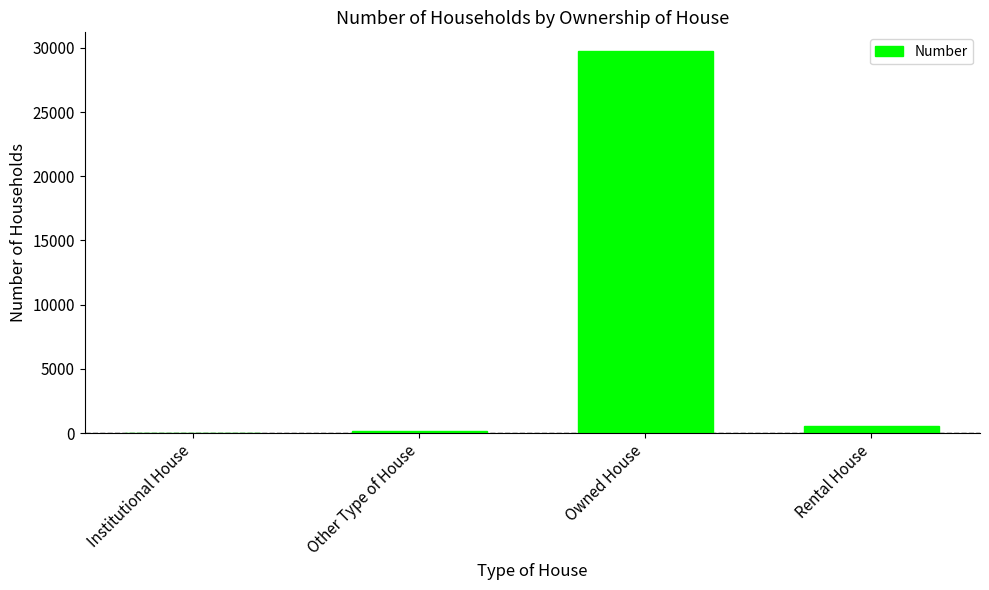

Is it true that the value at Owned House is 49226?

False